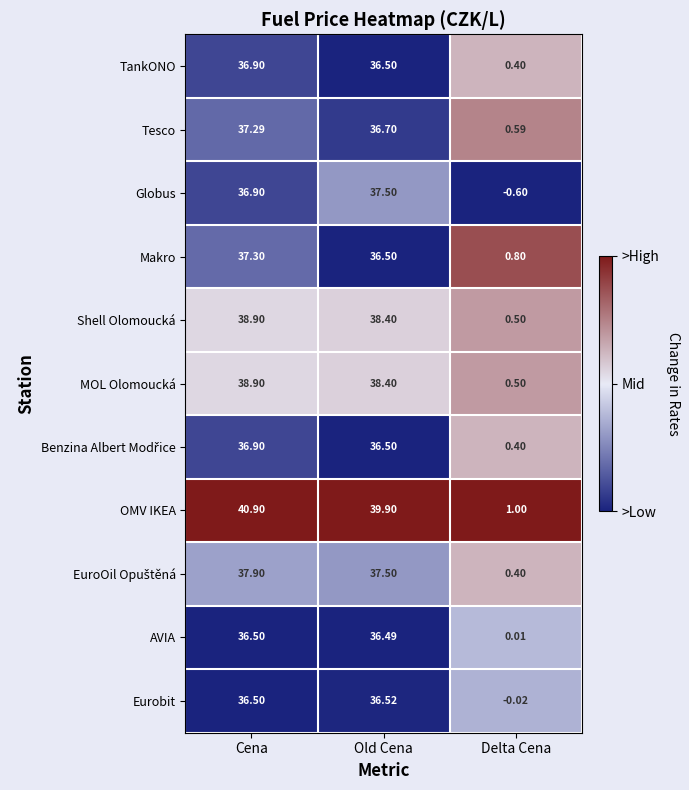

How many categories are shown in the chart?

3